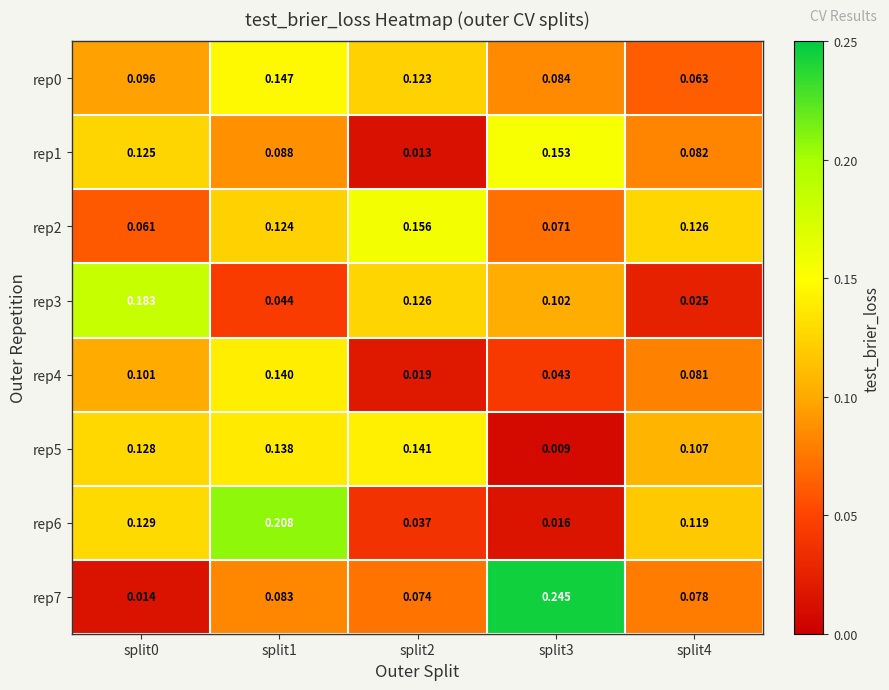

Is the value of rep5 at split3 greater than the value of rep1 at split1?

No